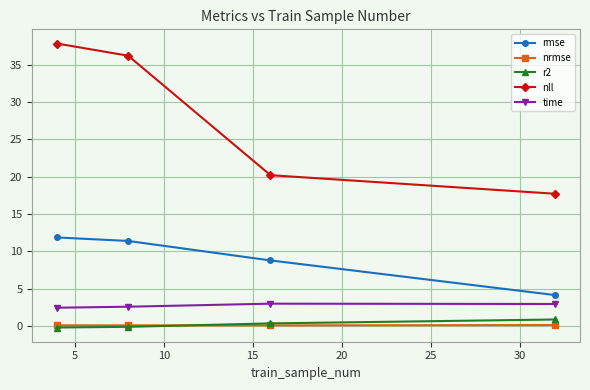

True or false: rmse and time cross at least once.

False